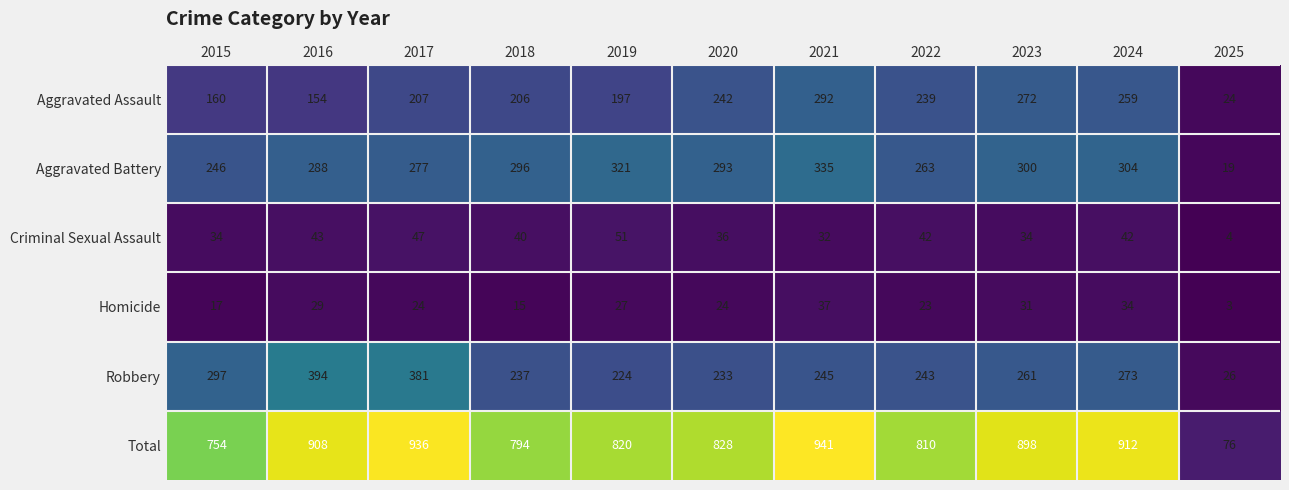

What is the average value of the Robbery series?

256